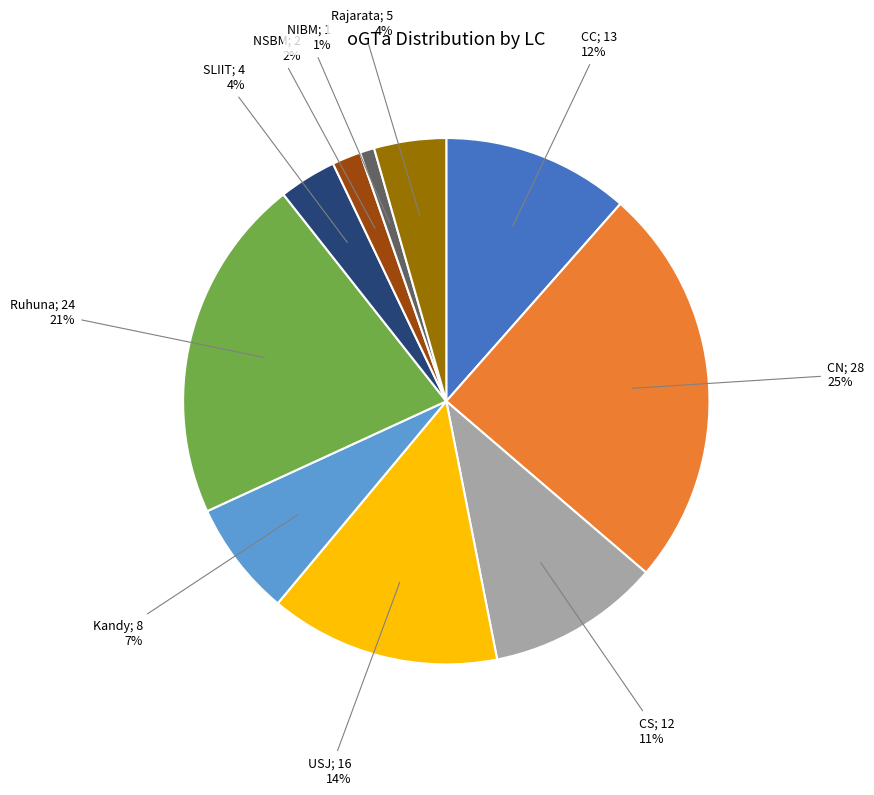

To the nearest percent, what is the difference between the largest and smallest slice percentages?

24%